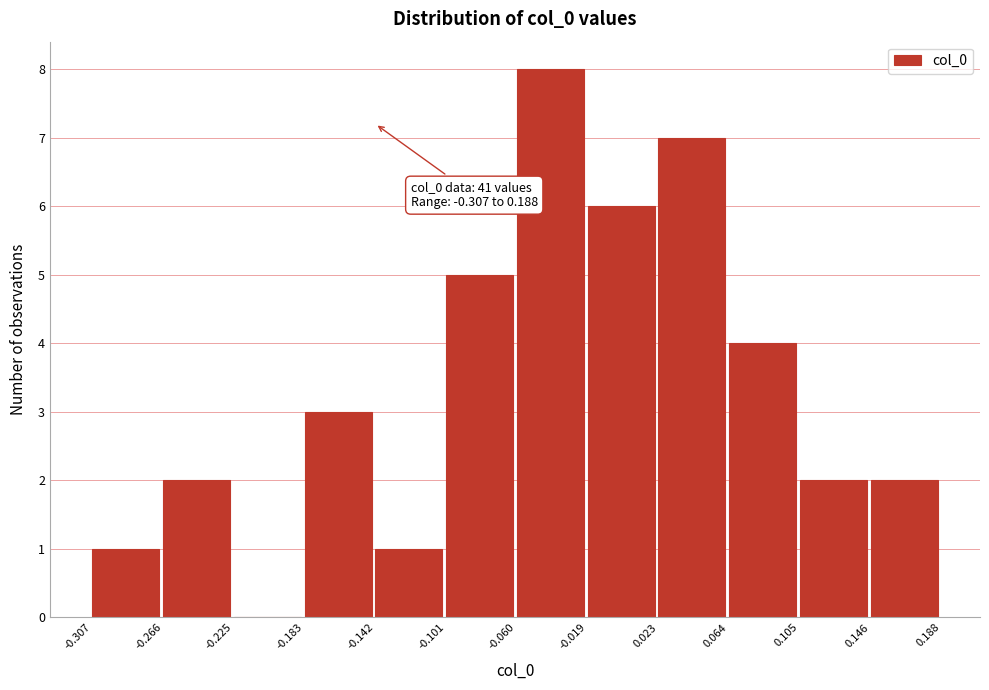

Which range on the x-axis has the tallest bar?

-0.060 to -0.019